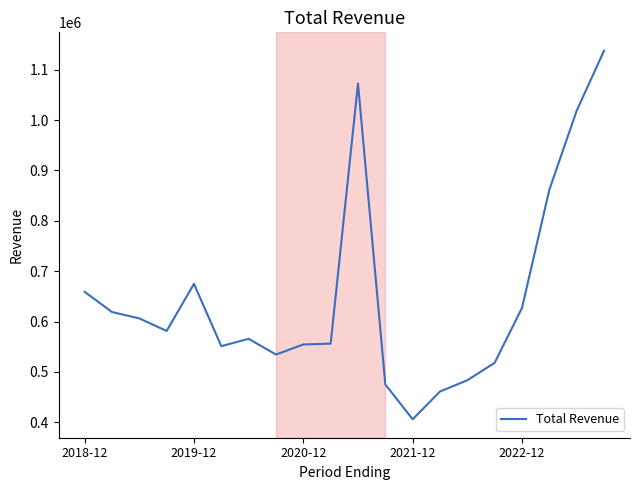

What is the difference between the maximum and minimum values?

731700